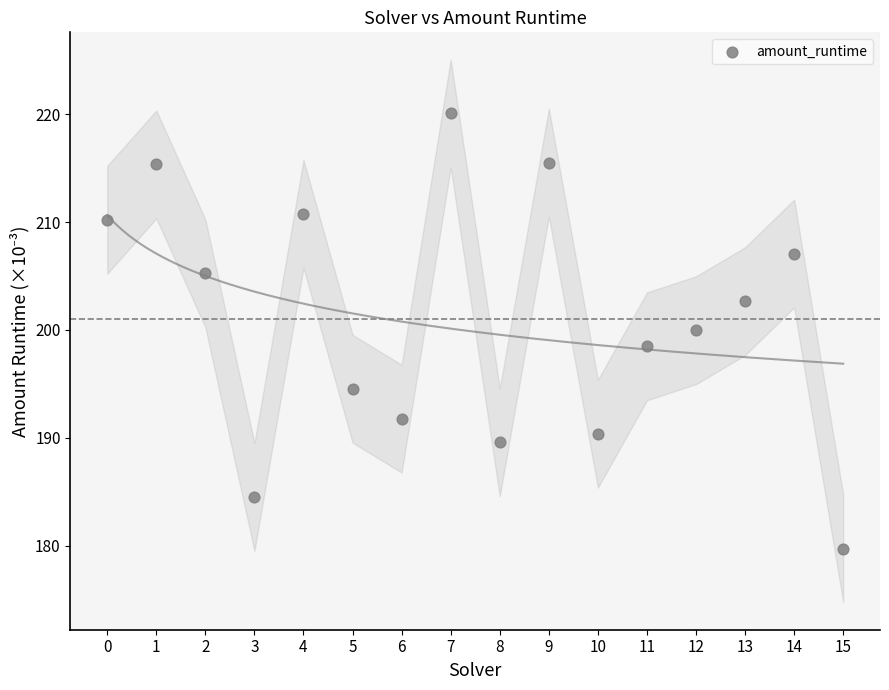

What is the range of Y values (max minus min)?

40.3